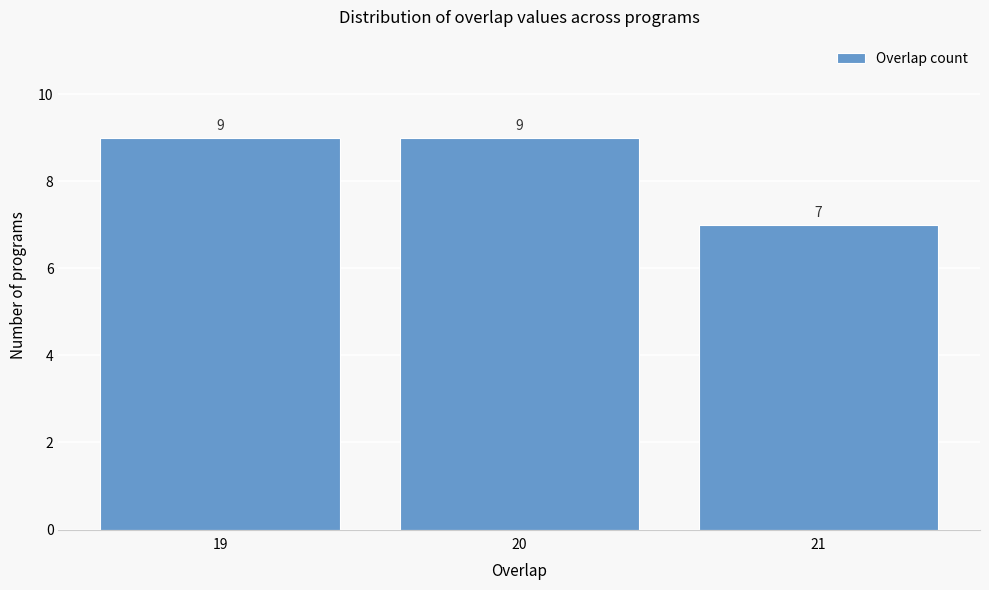

Reading left to right, extract all data points from this chart.

19=9	20=9	21=7